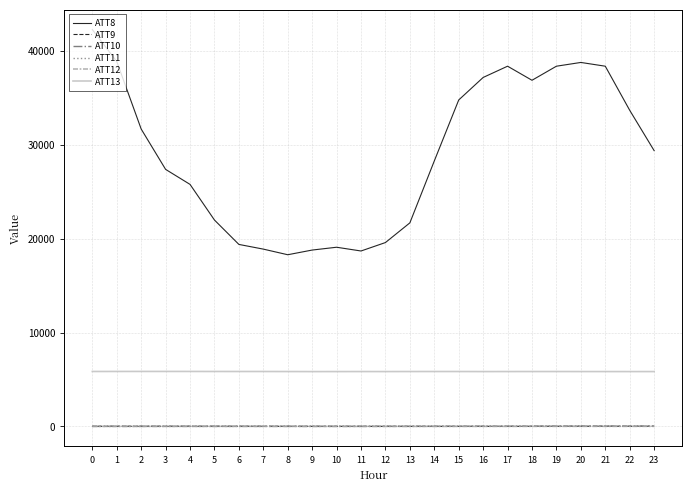

How many values in the ATT12 series are below 2?

11